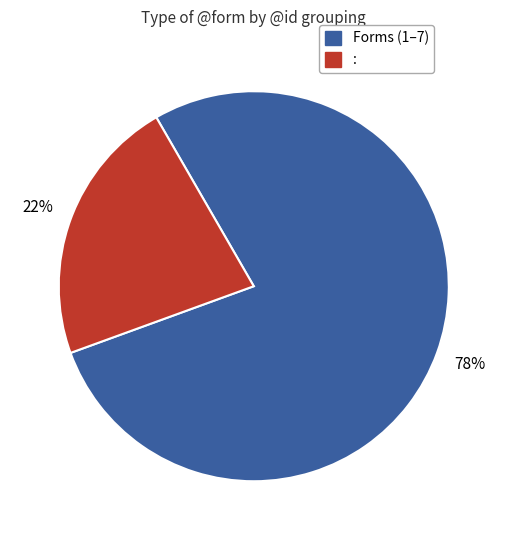

Is there a majority slice in this chart?

Yes